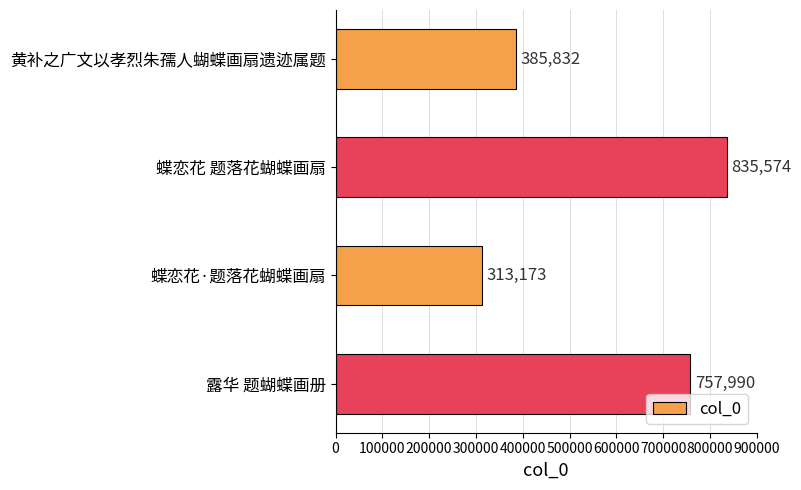

What is the average value?

573142